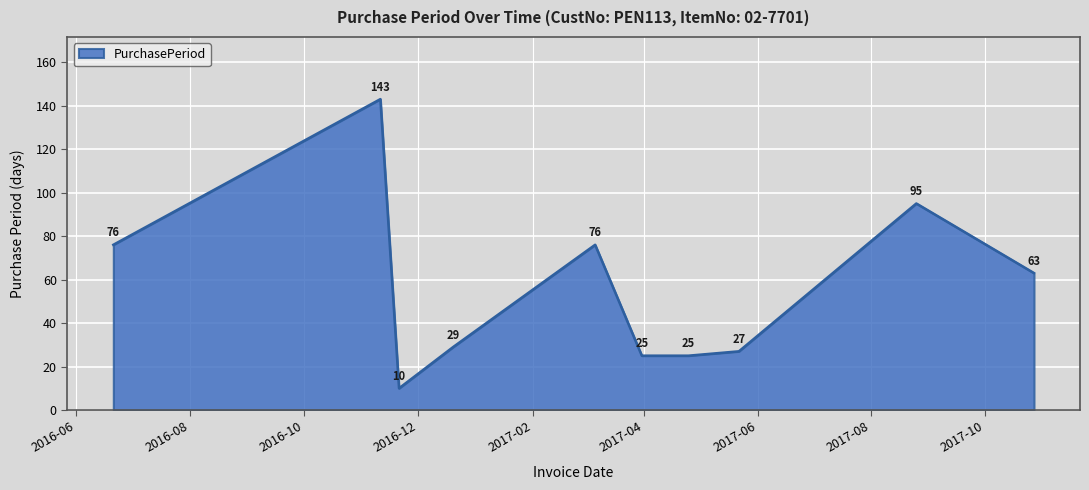

What is the difference between the second highest and minimum values?

85